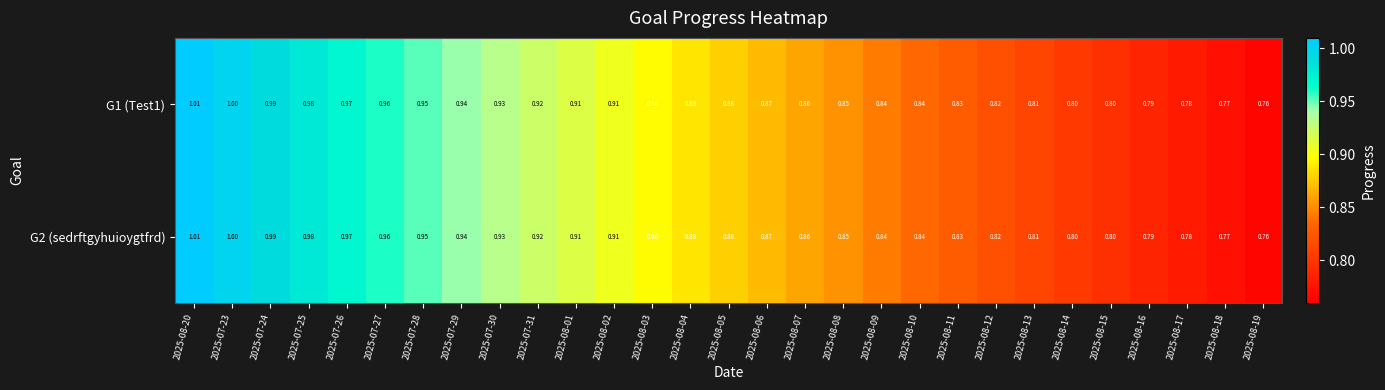

Is the value of G1 (Test1) at 2025-08-19 greater than the value of G2 (sedrftgyhuioygtfrd) at 2025-08-16?

No